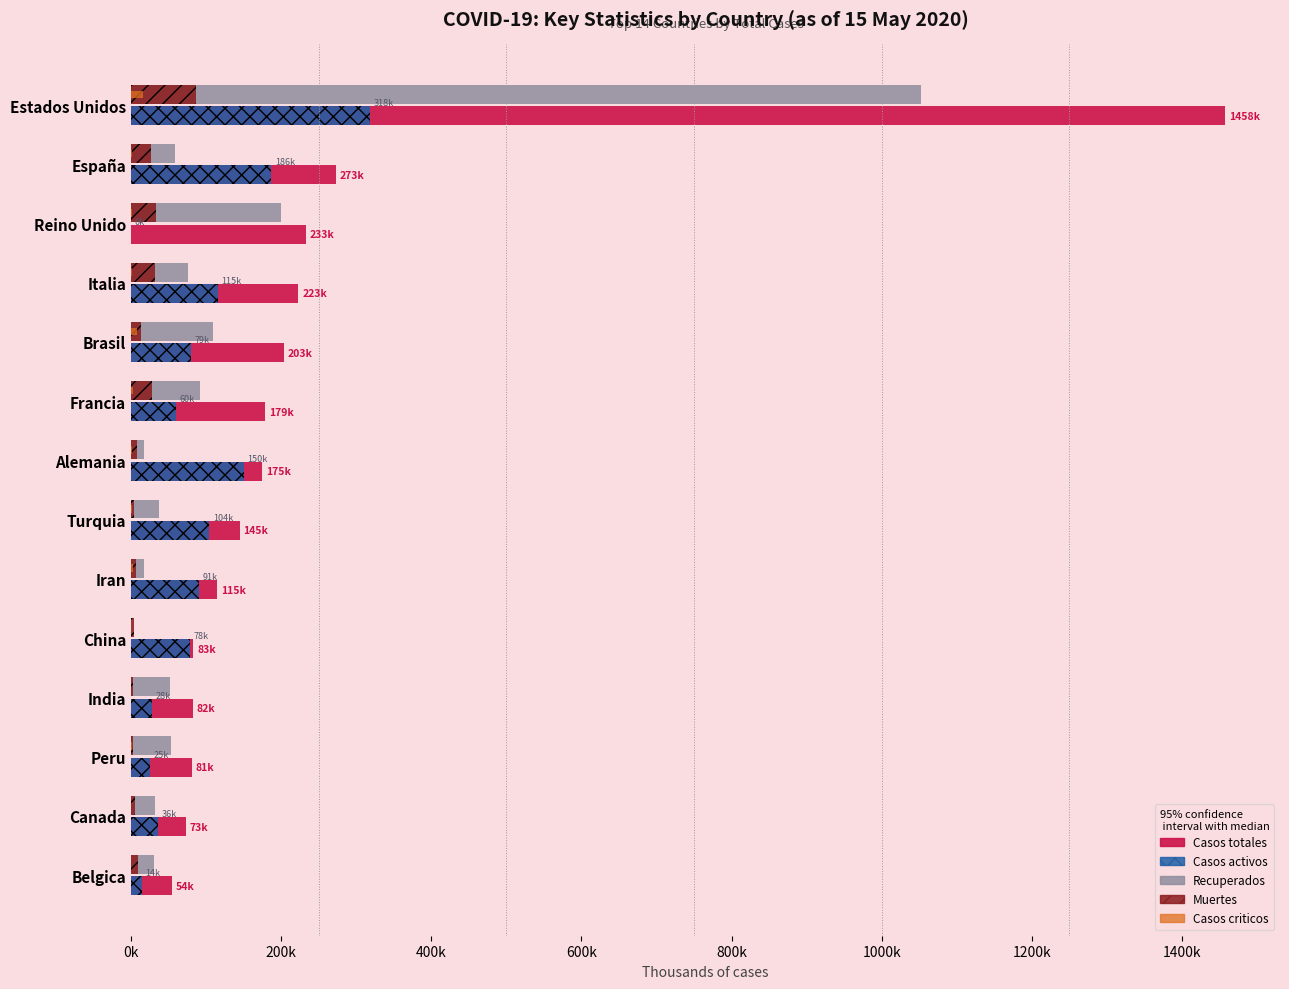

Which series has the widest spread of values?

Casos totales